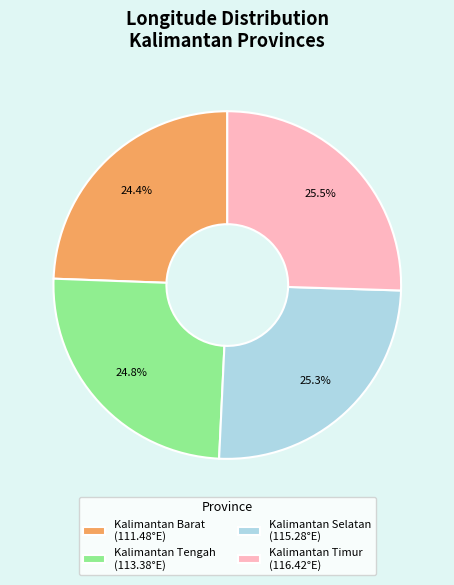

The Kalimantan Barat slice represents 31% of the pie. True or false?

False